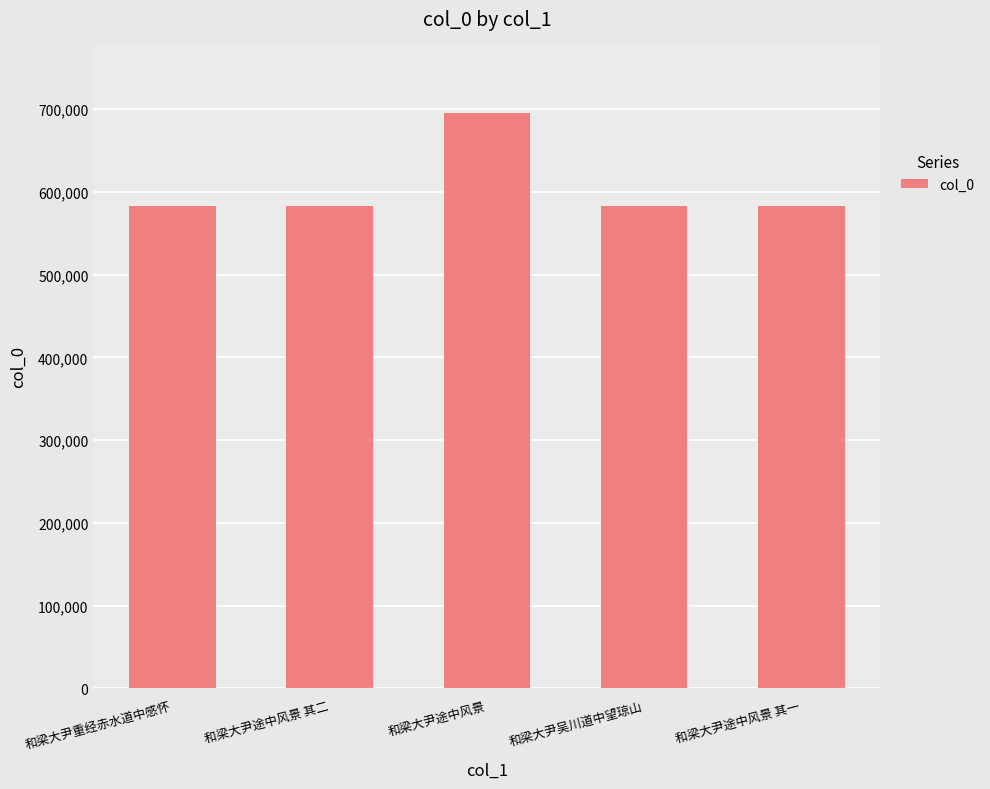

The chart shows a value of 298939 at 和梁大尹重经赤水道中感怀. True or false?

False